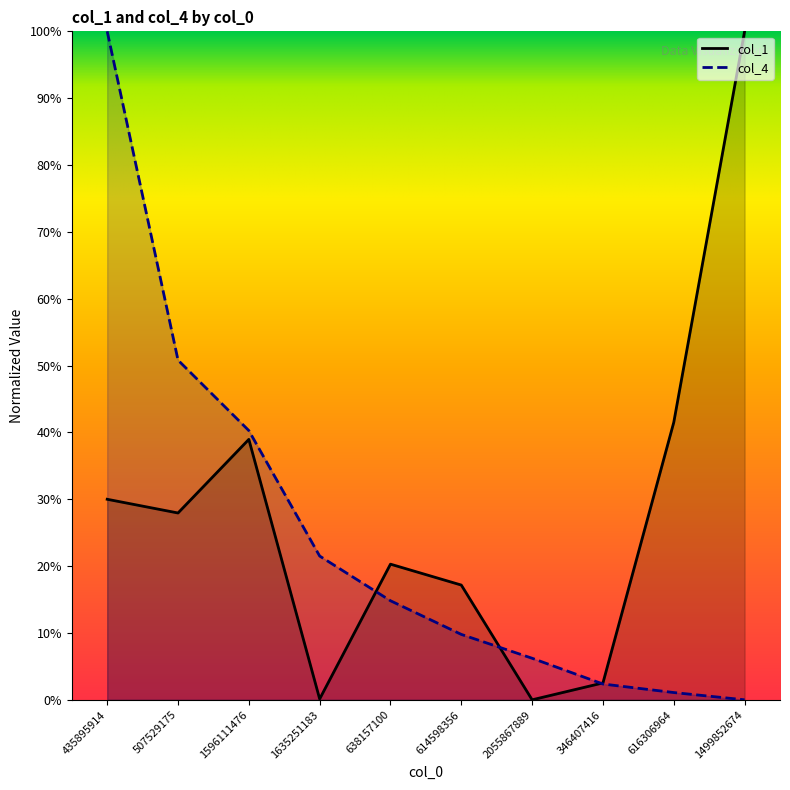

How many data points does each series have?

10